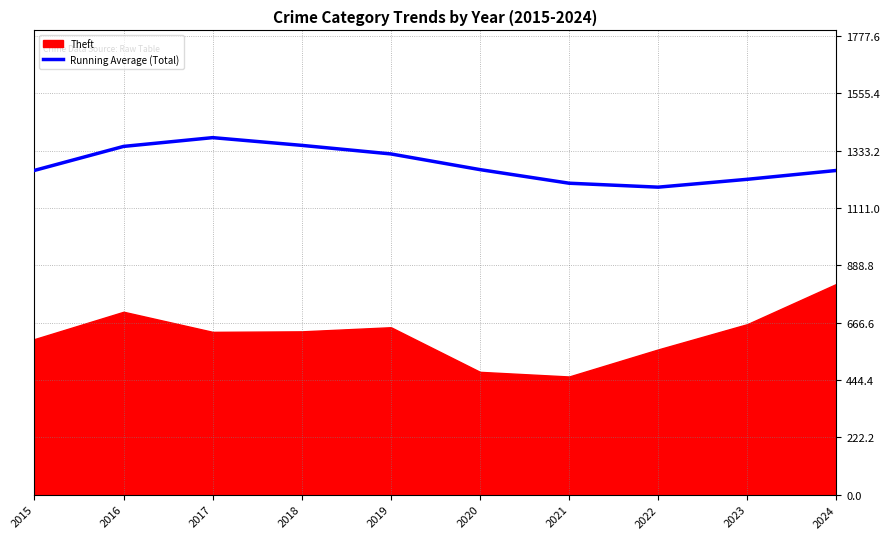

The chart shows a value of 1350.0 at 2016. True or false?

True